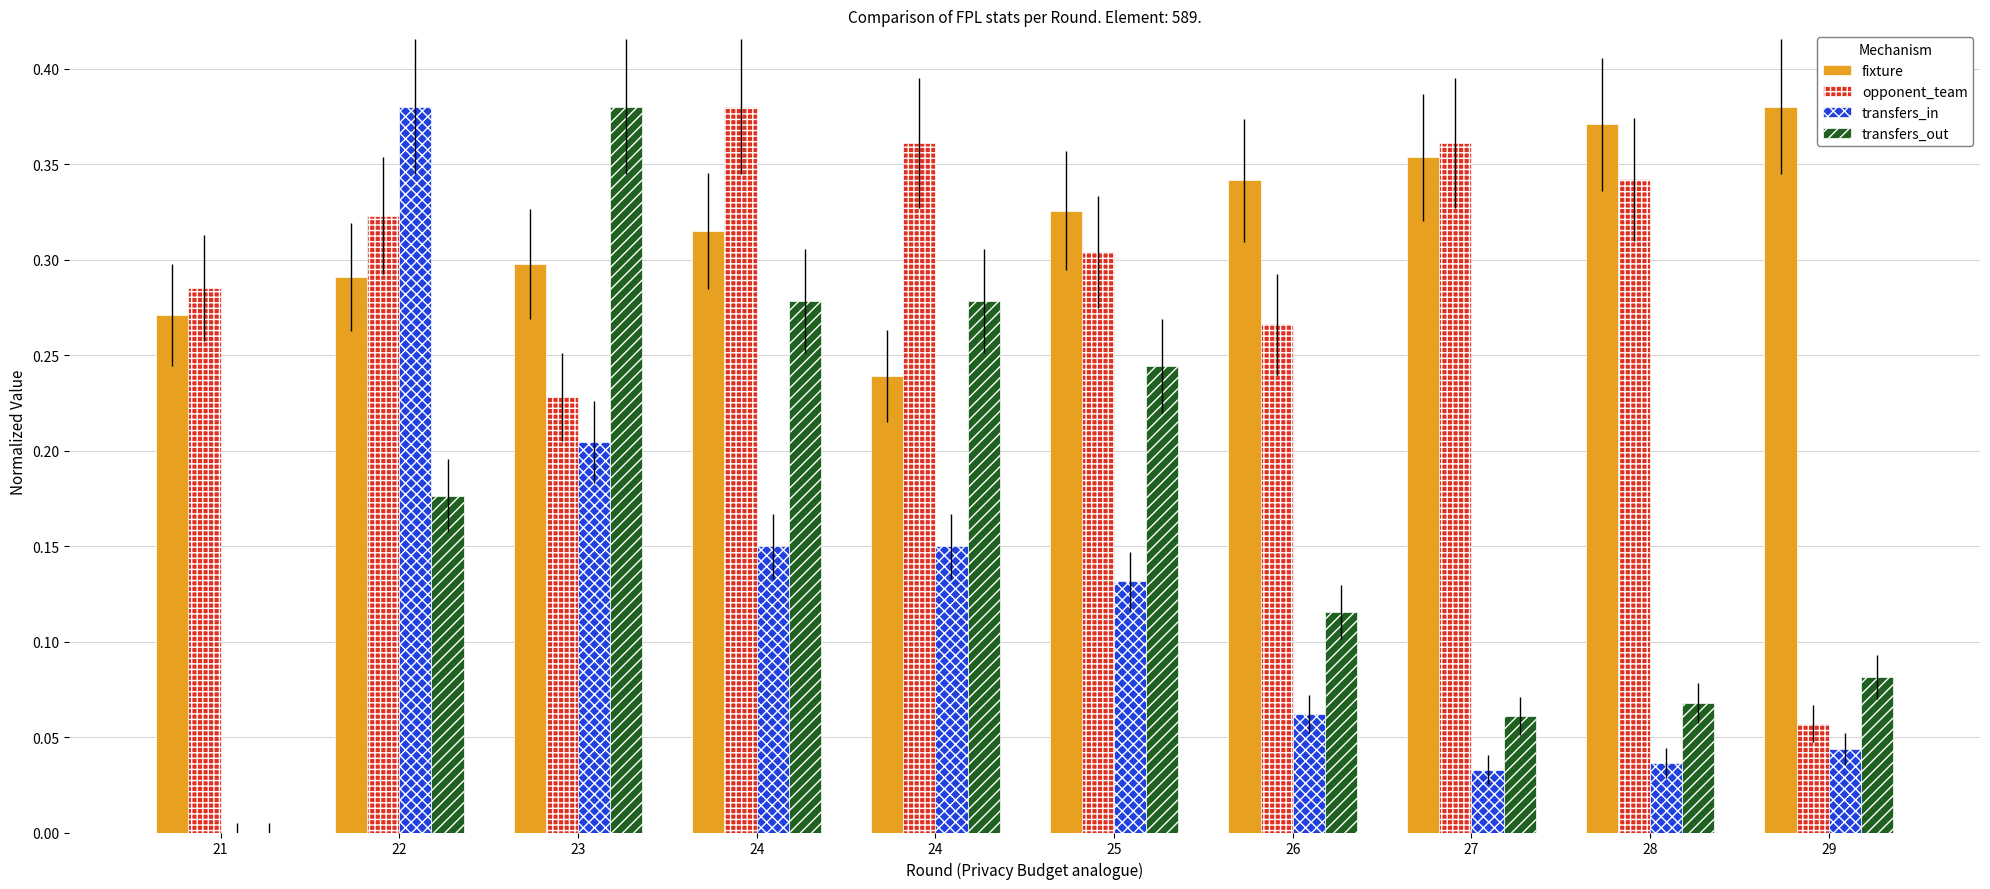

What is the value of the opponent_team bar at the 6th from the left?

0.3